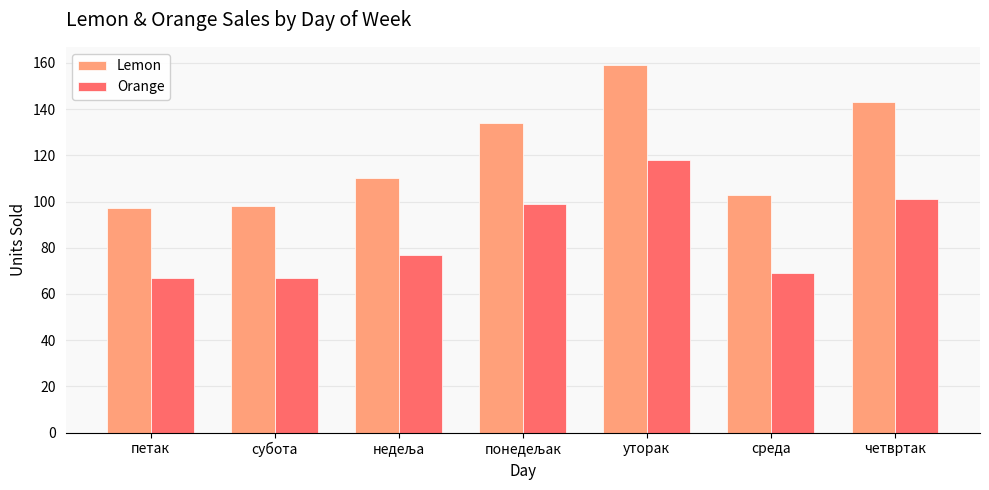

List the series in order of their overall mean, lowest first.

Orange, Lemon